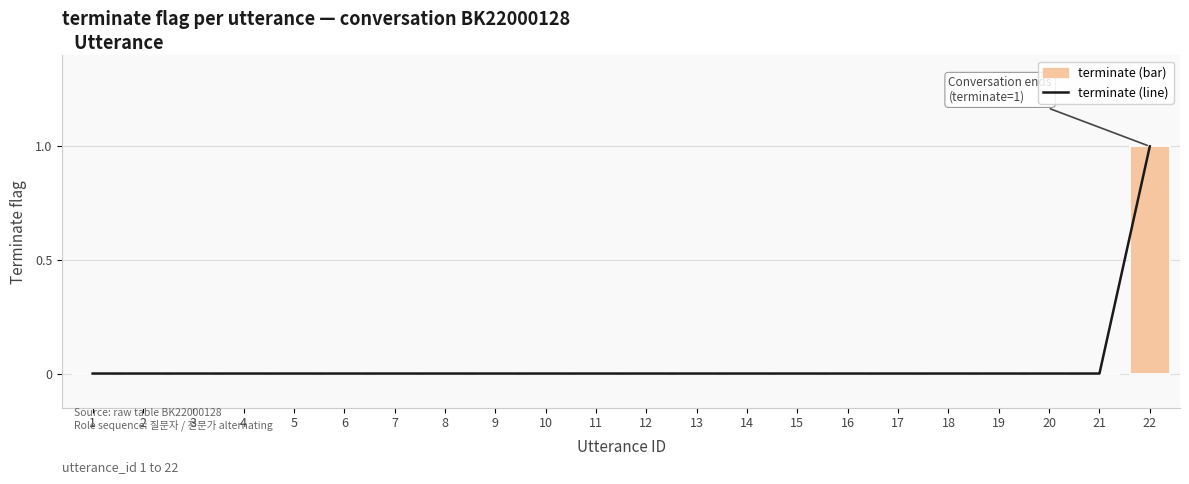

Count the number of categories in the chart.

22